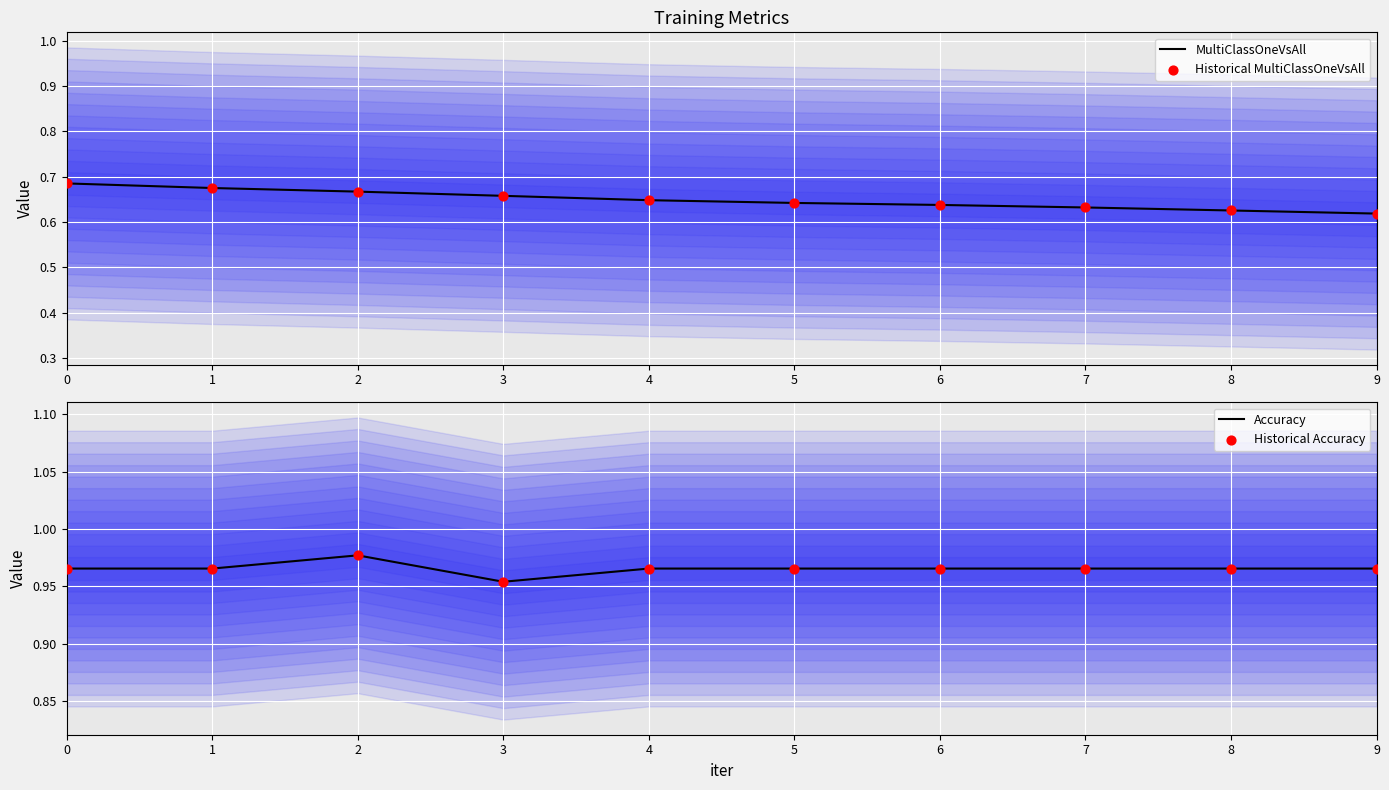

Which series has the largest total across all categories?

Accuracy